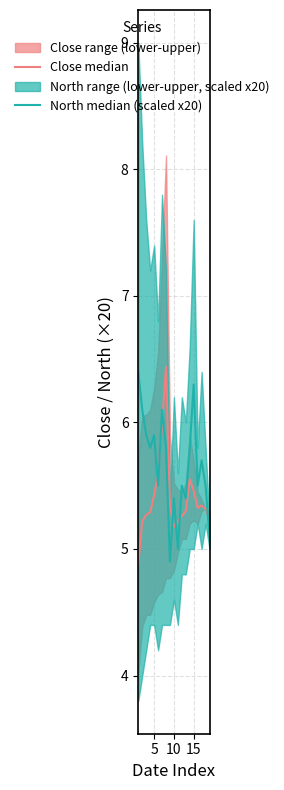

How many interior local valleys does the Close median series have?

2